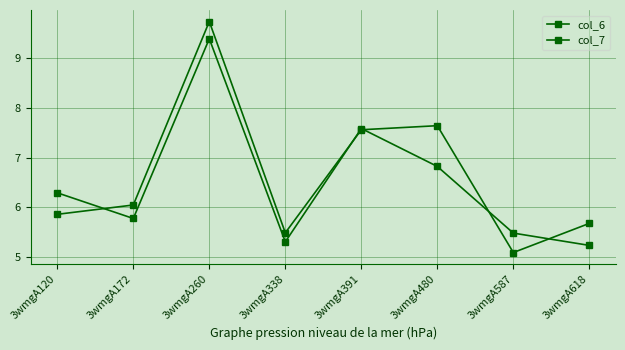

What is the value of the col_7 point at the 1st from the left?

6.3